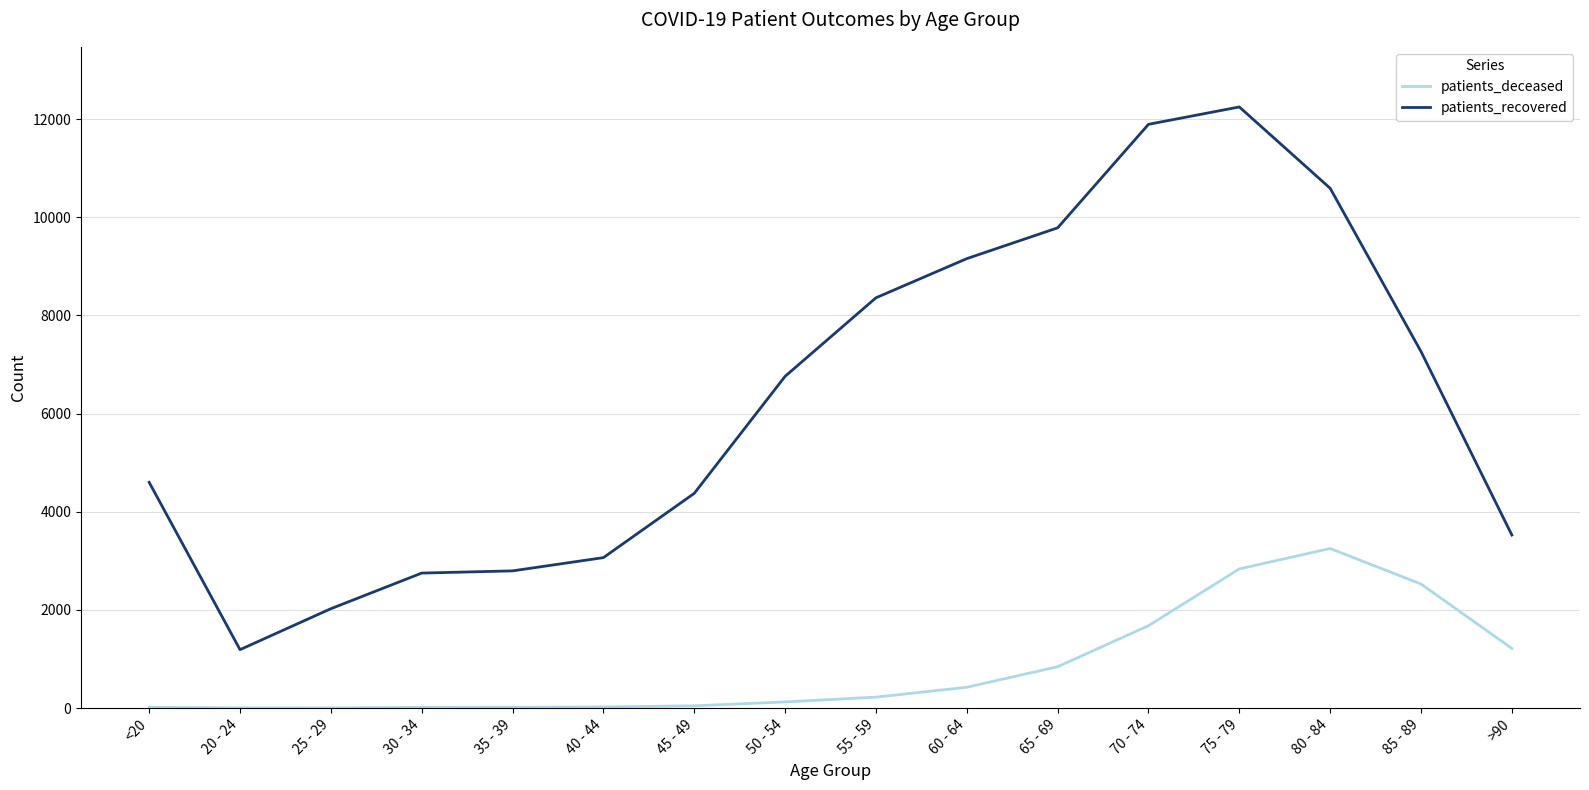

Between 50 - 54 and 75 - 79, which series saw the biggest shift?

patients_recovered